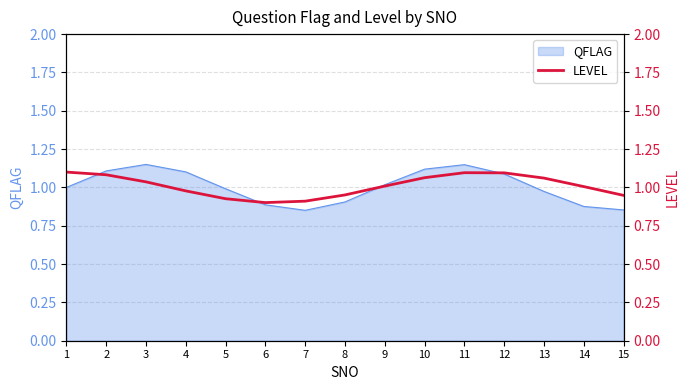

The value at 4 is 1.4. True or false?

False